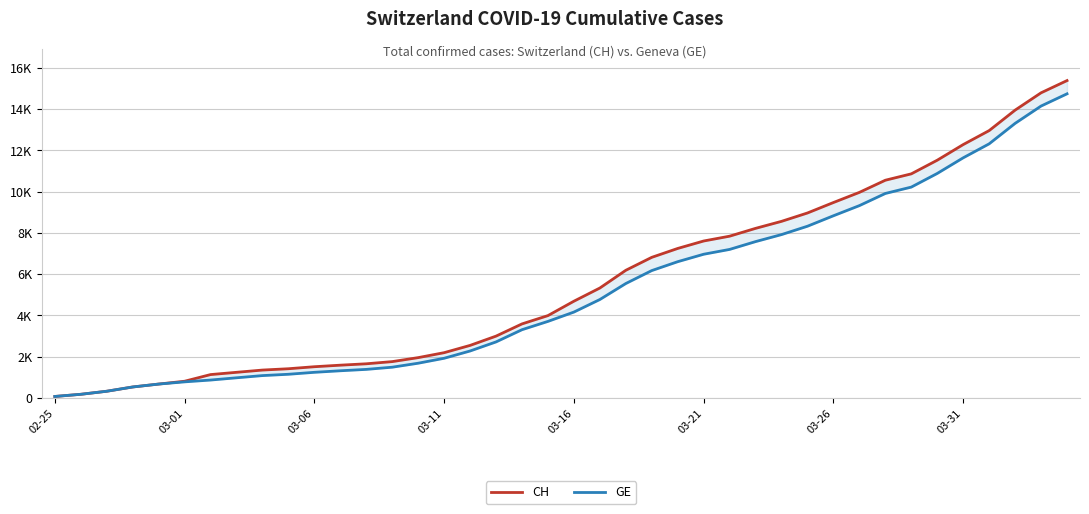

True or false: GE has more than 0 interior local peaks.

False